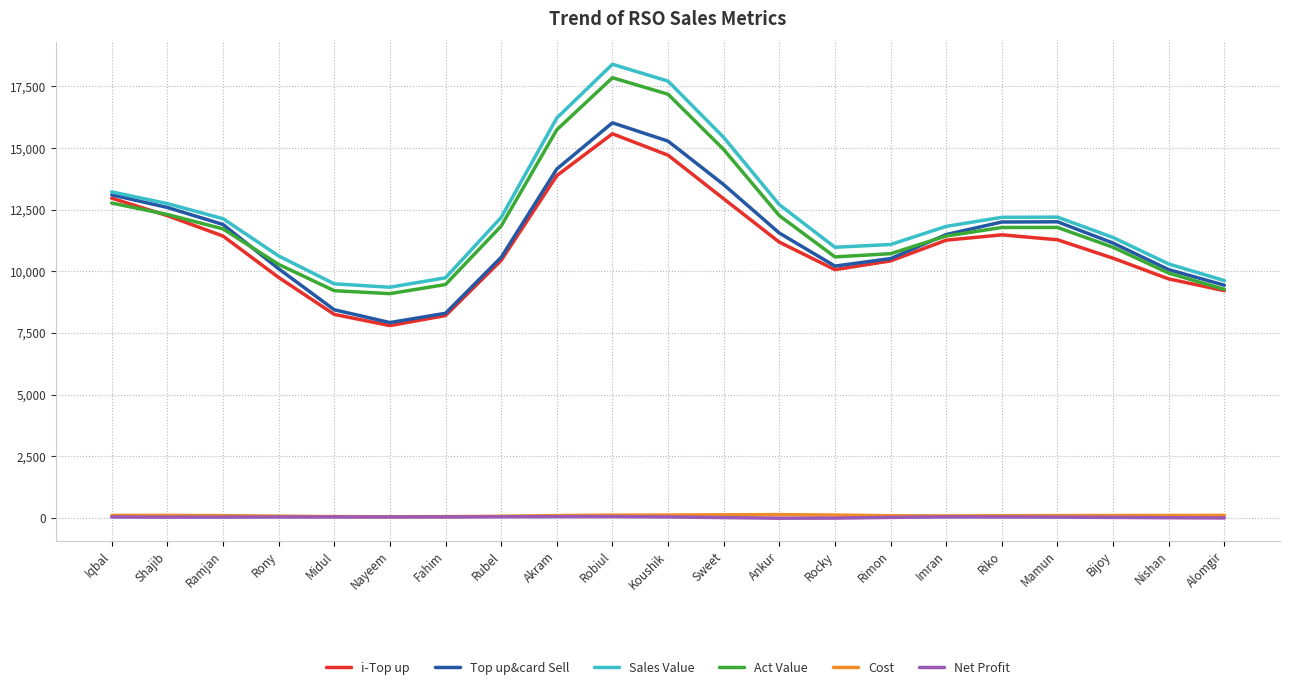

At which category is the sum across all series the highest?

Robiul